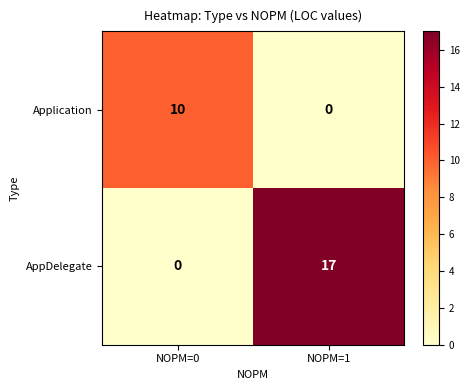

Rank the series at NOPM=0 from lowest to highest value.

AppDelegate, Application